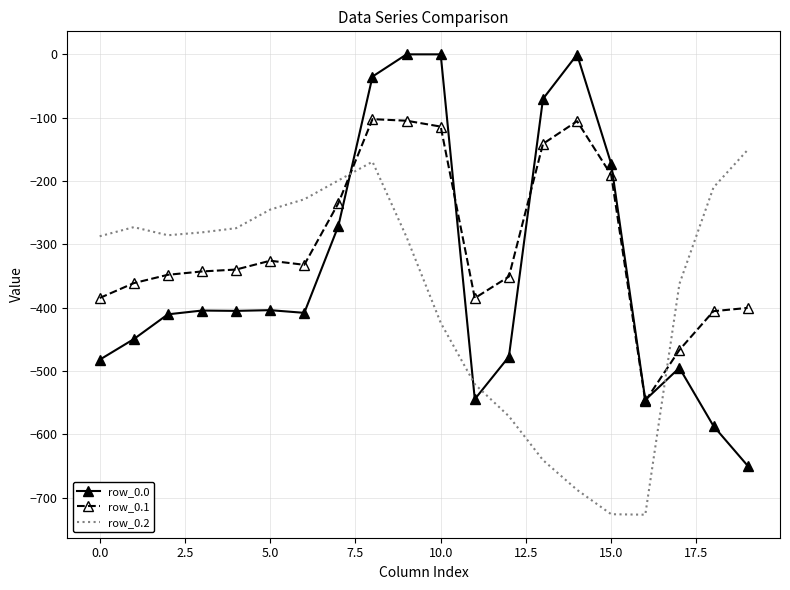

After their last crossing, which series has the higher values: row_0.2 or row_0.1?

row_0.2